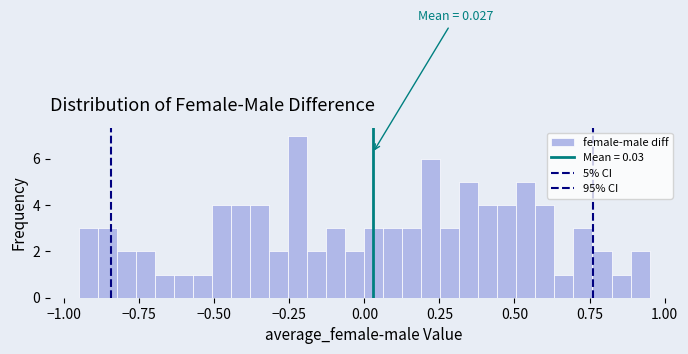

Read against the x-axis, roughly where is the centre of the tallest bar?

-0.20